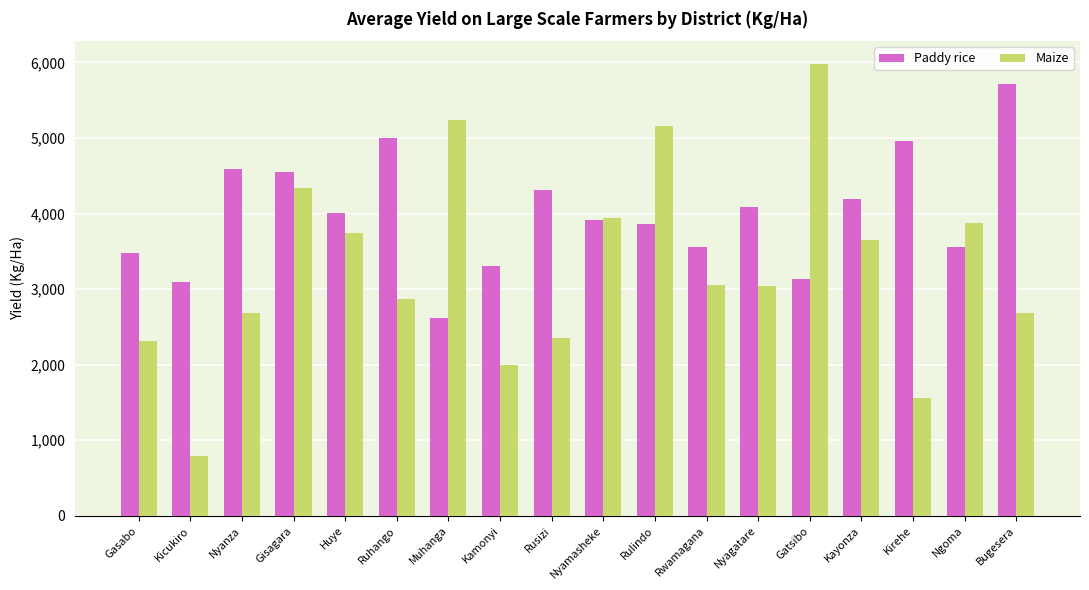

At which label does Maize reach its minimum?

Kicukiro